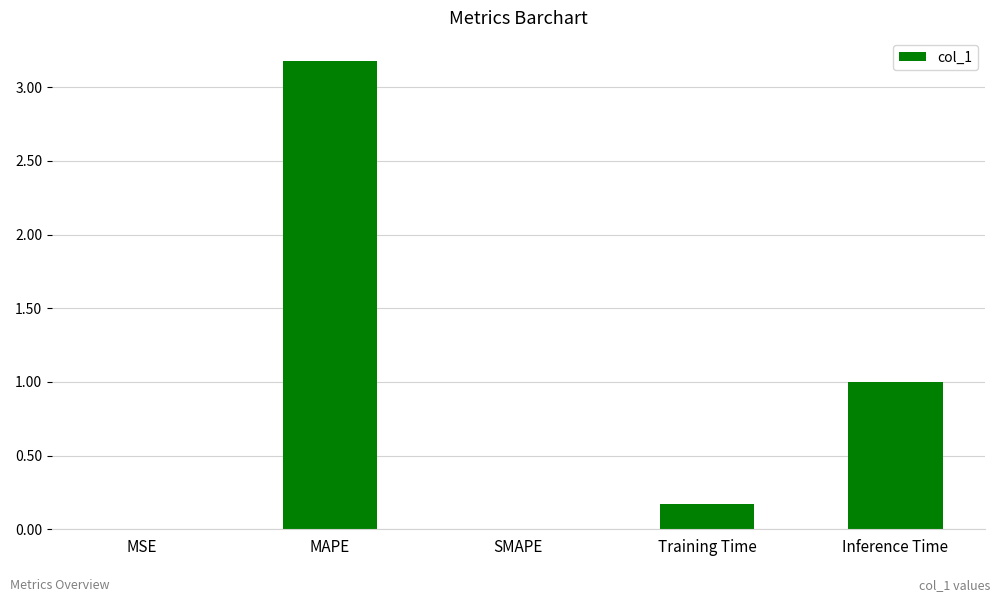

The value at MAPE is 1.9. True or false?

False